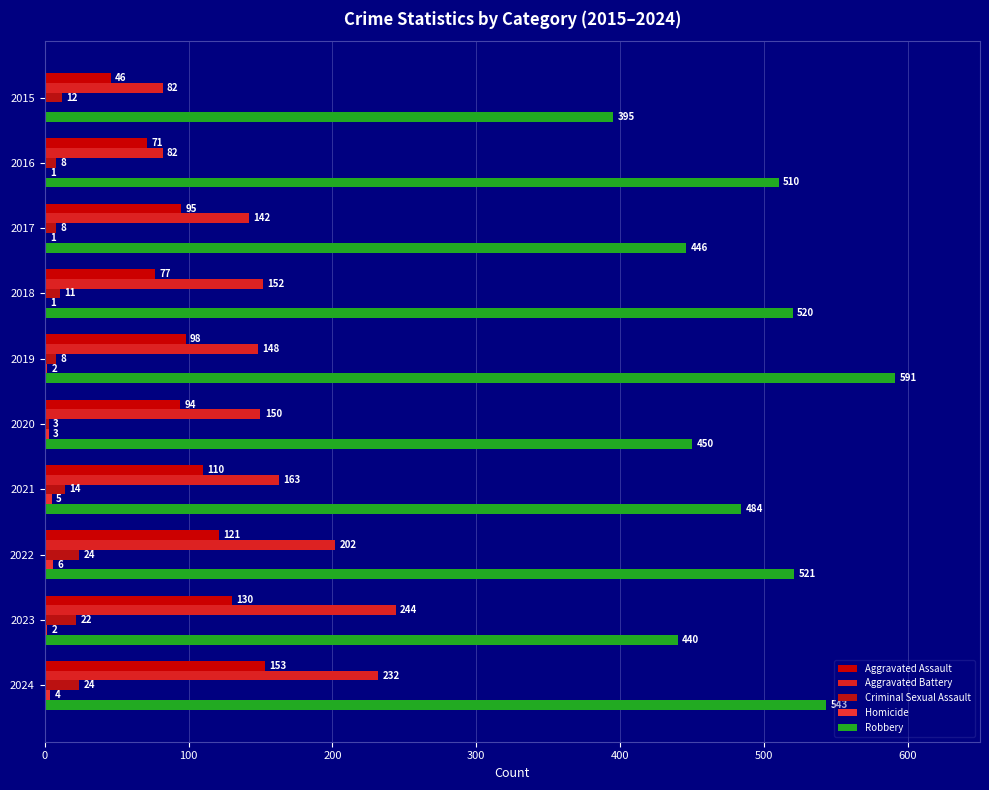

What is the minimum value for Criminal Sexual Assault?

3